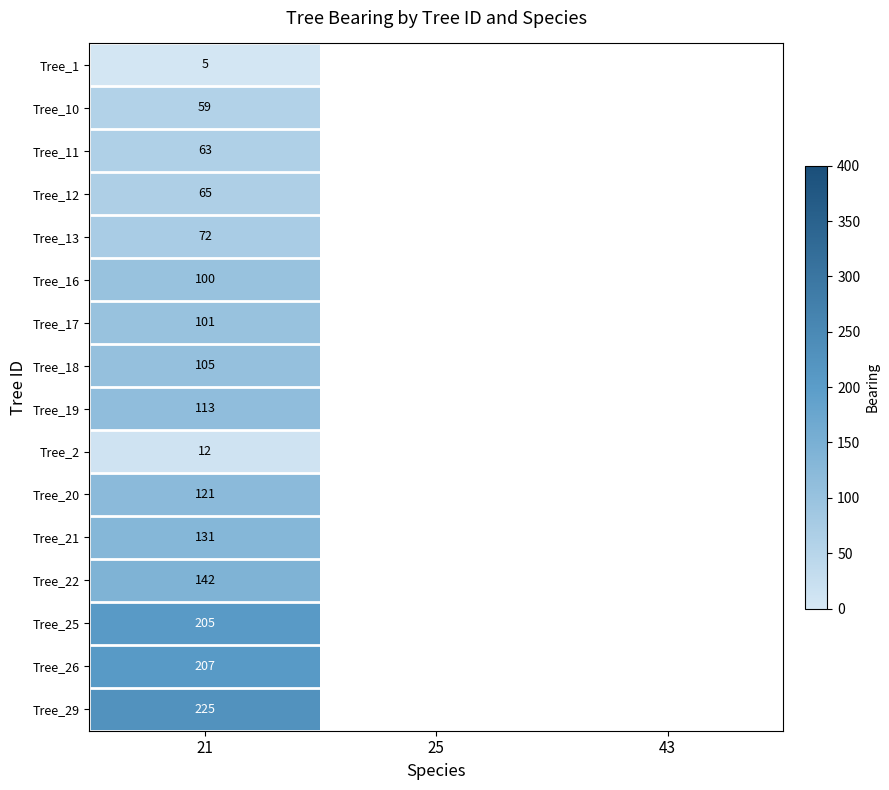

Is it true that Tree_26 equals 207 at 21?

True